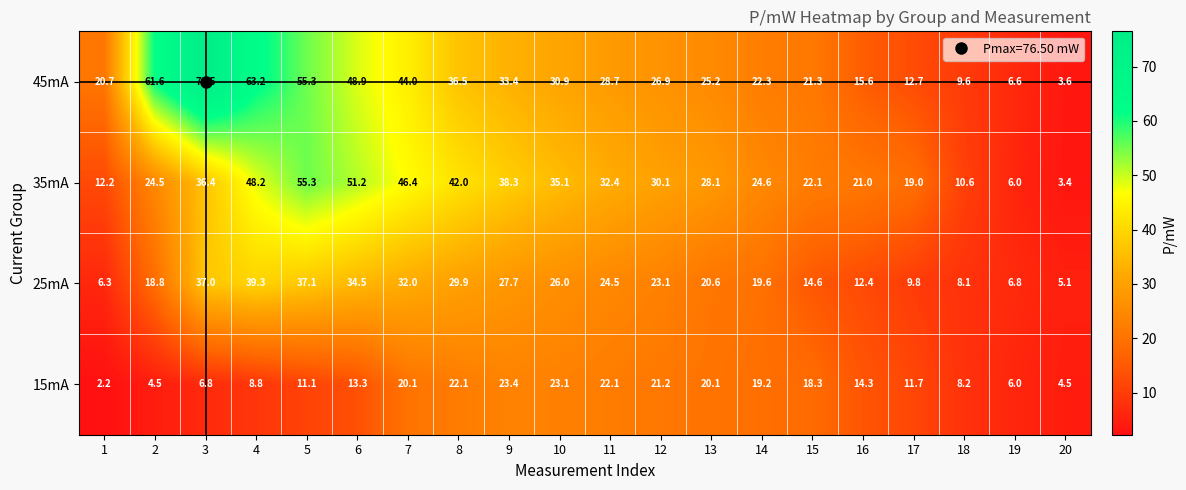

At which label does 15mA first exceed 14?

7